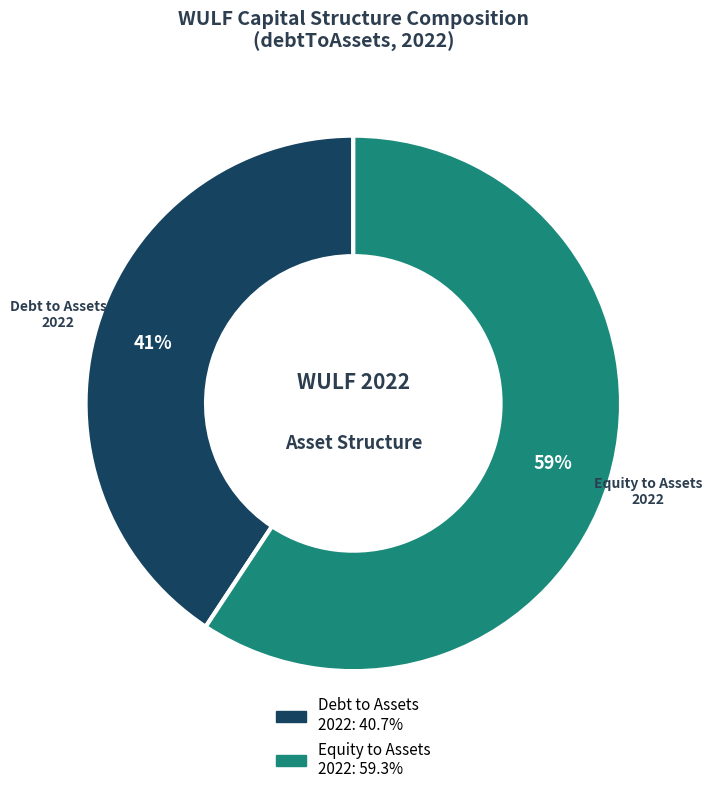

Is there a majority slice in this chart?

Yes